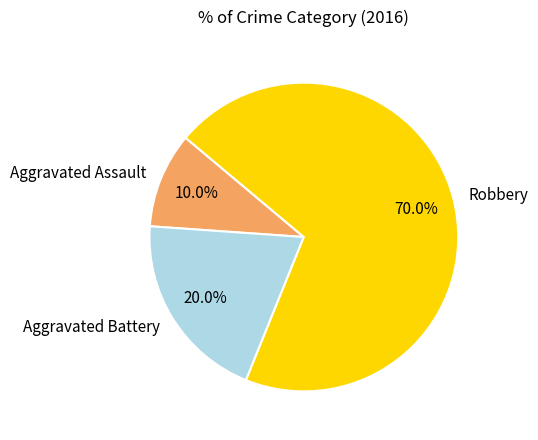

Rank the categories by value from highest to lowest.

Robbery, Aggravated Battery, Aggravated Assault